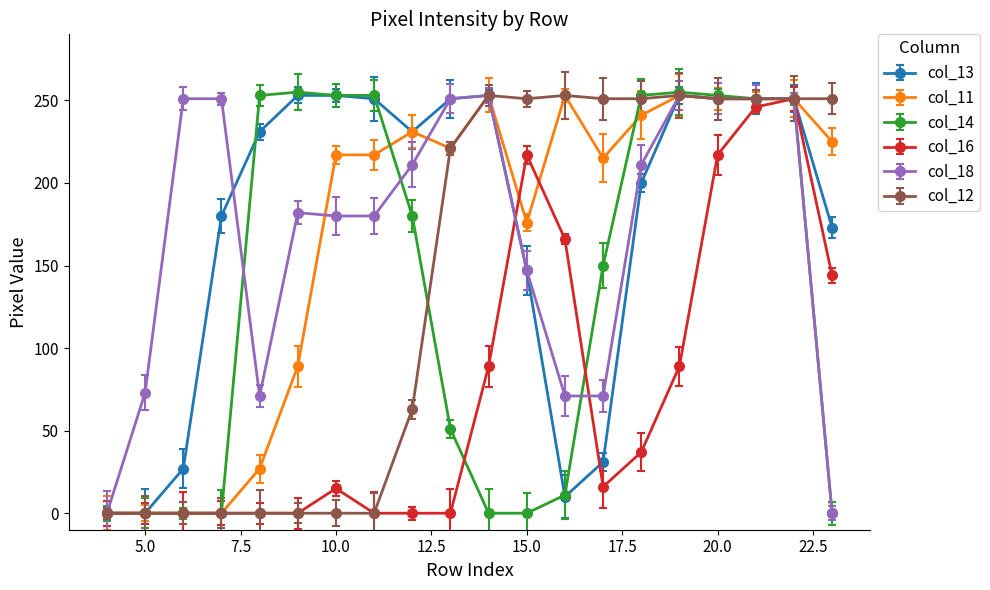

Which series has the largest total across all categories?

col_13